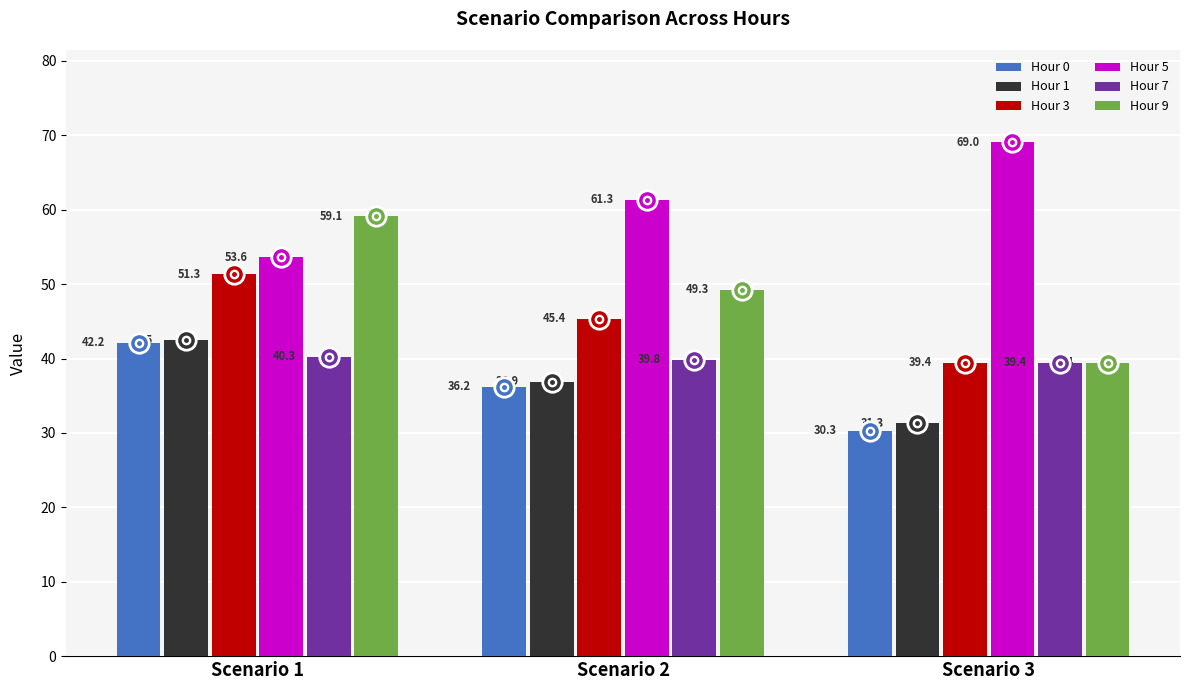

The Hour 5 series shows 13.4 at Scenario 2. True or false?

False